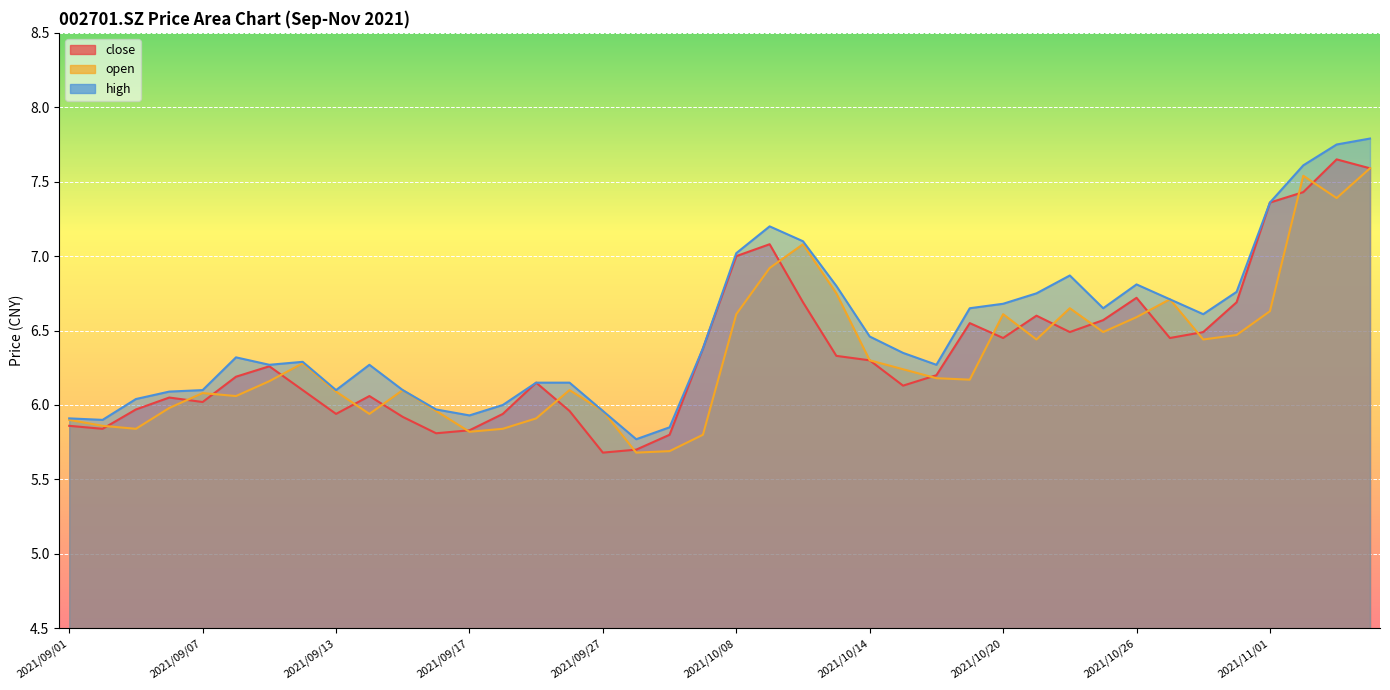

What position from the left is 2021/10/20?

29